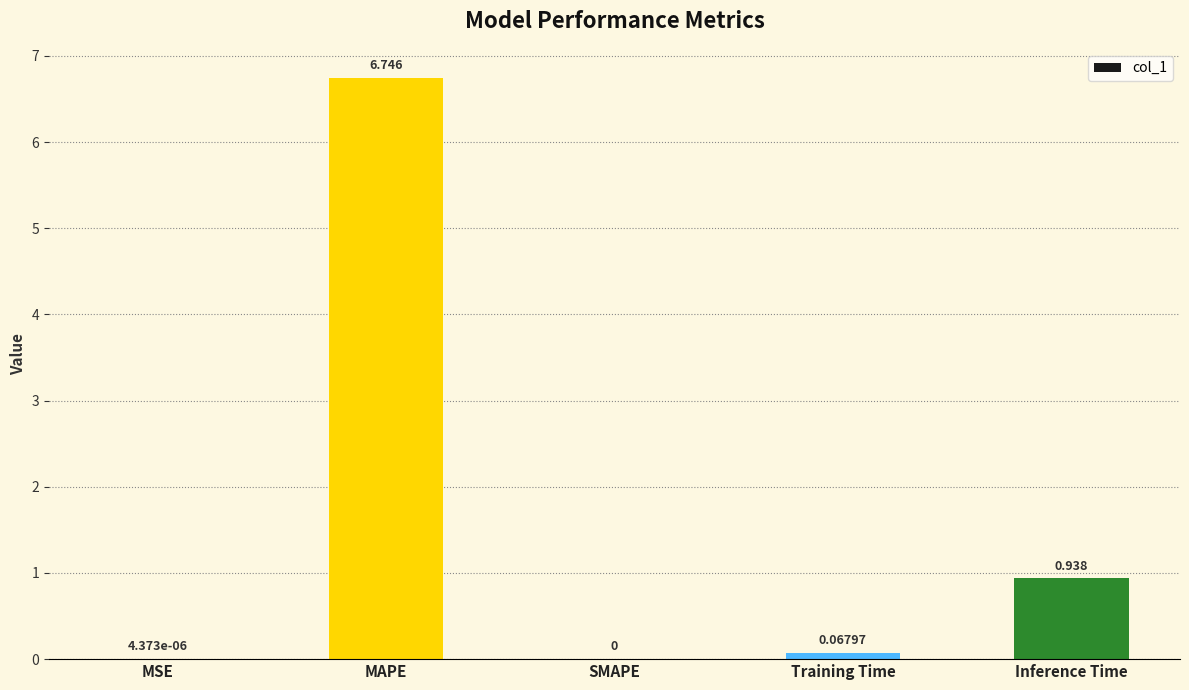

At which label is the value closest to 3?

Inference Time